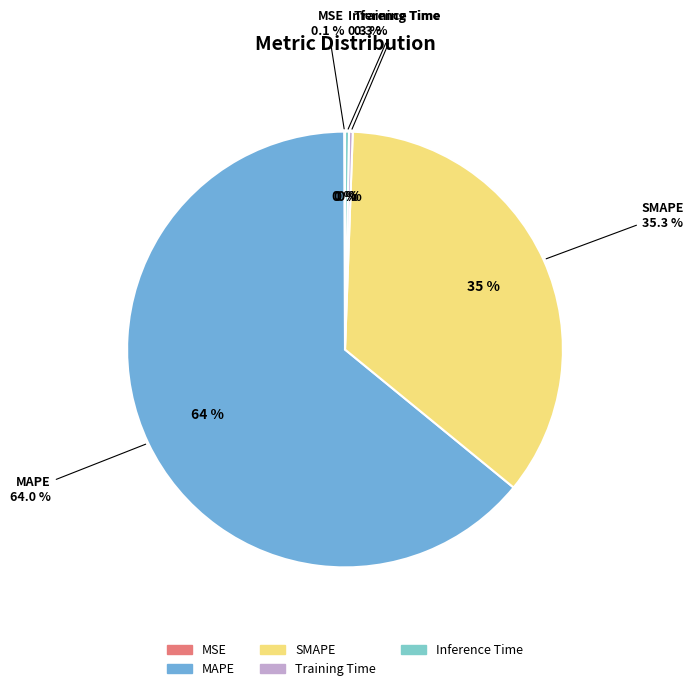

Rank the categories by value from lowest to highest.

MSE, Training Time, Inference Time, SMAPE, MAPE